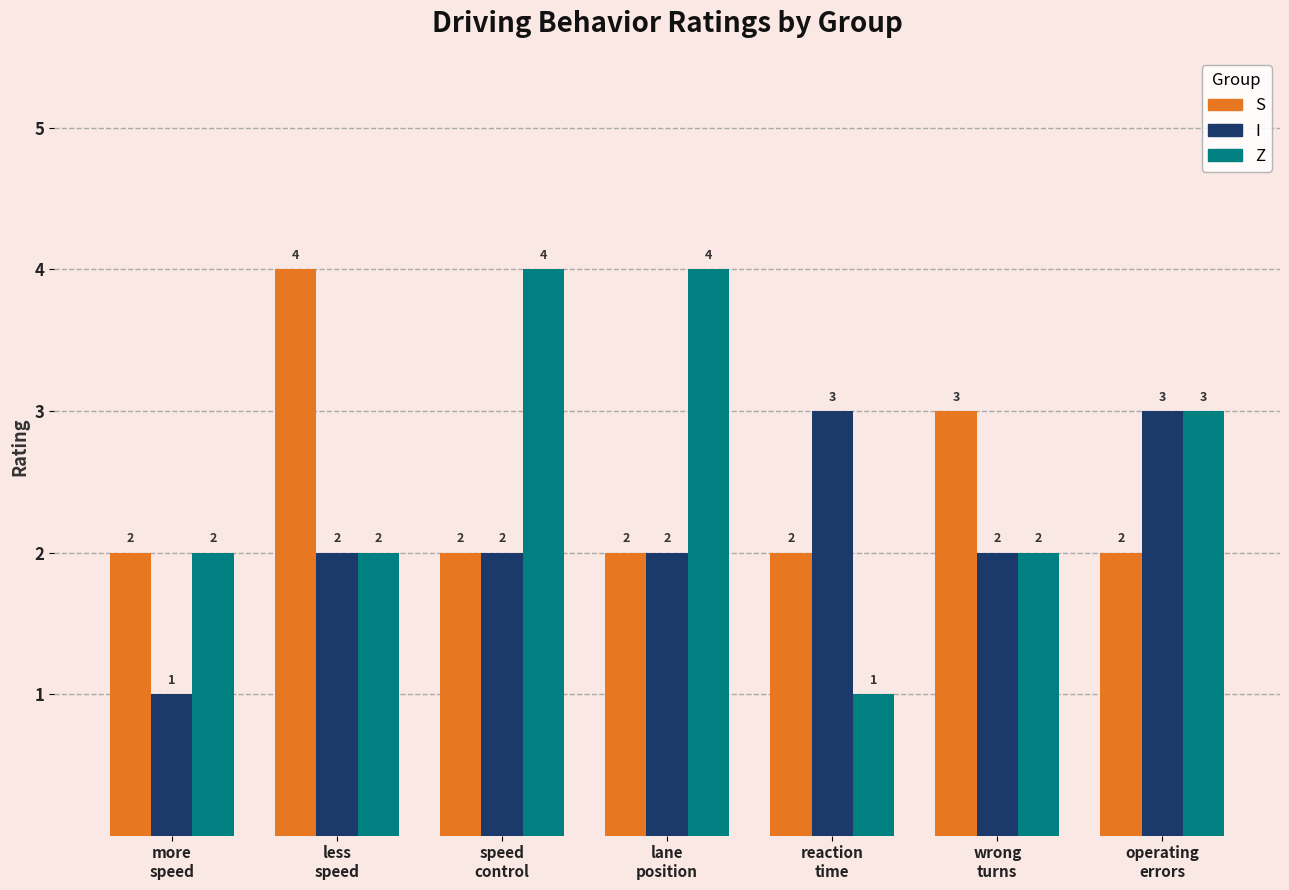

What is the greatest value displayed?

4